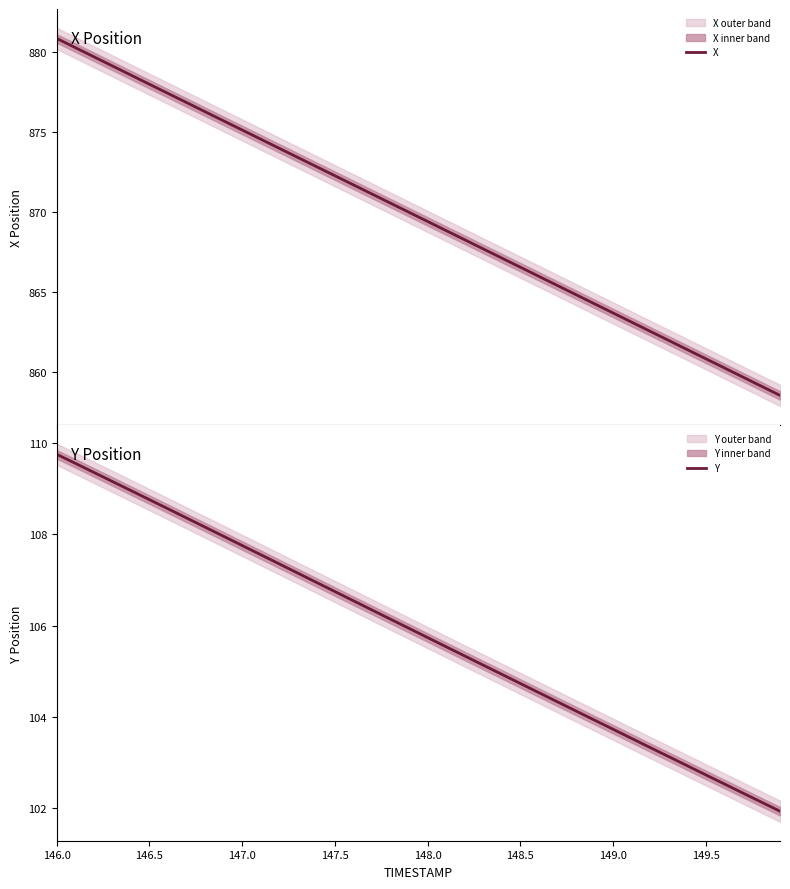

Reading left to right, transcribe all the data shown in this chart.

X: 880.8	880.3	879.7	879.1	878.5	878.0	877.4	876.8	876.3	875.7	875.1	874.5	874.0	873.4	872.8	872.3	871.7	871.1	870.5	870.0	869.4	868.8	868.3	867.7	867.1	866.5	866.0	865.4	864.8	864.3	863.7	863.1	862.5	862.0	861.4	860.8	860.3	859.7	859.1	858.5
Y: 109.8	109.6	109.4	109.2	109.0	108.8	108.6	108.4	108.2	108.0	107.8	107.6	107.4	107.2	106.9	106.7	106.5	106.3	106.1	105.9	105.7	105.5	105.3	105.1	104.9	104.7	104.5	104.3	104.1	103.9	103.7	103.5	103.3	103.1	102.9	102.7	102.5	102.3	102.1	101.9